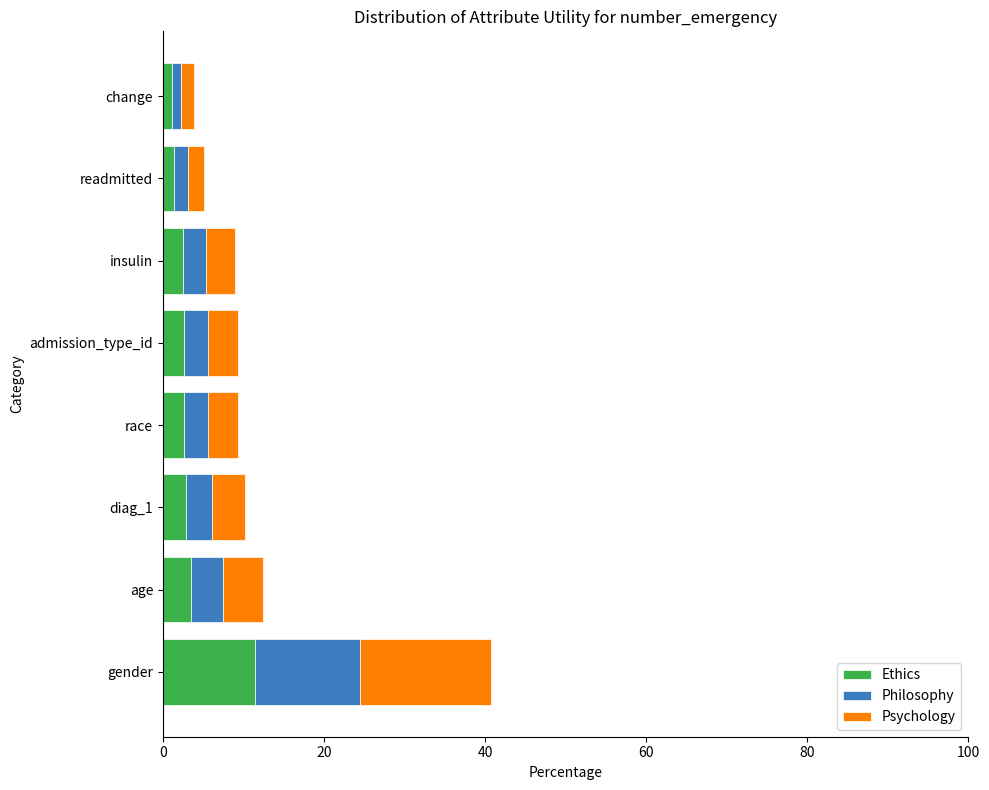

At which category is the sum across all series the highest?

gender